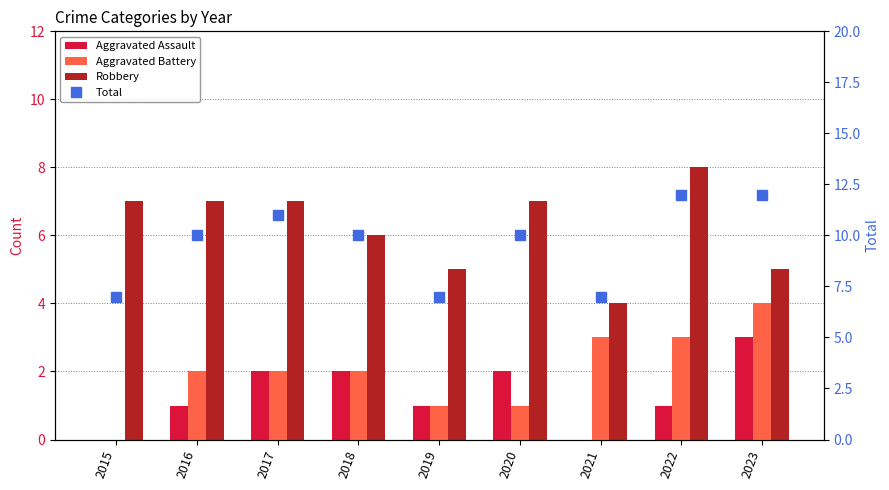

The value of Aggravated Battery at 2023 is 3. True or false?

False